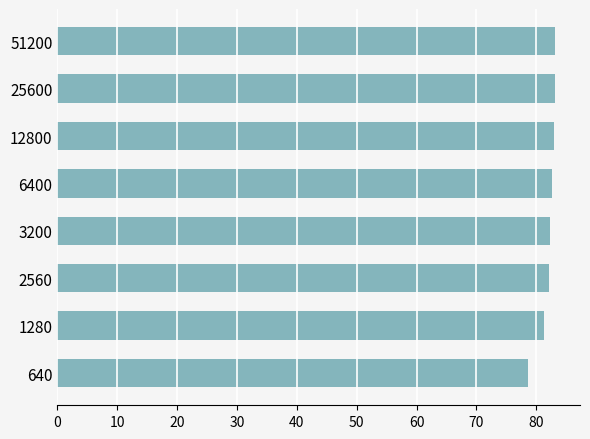

What is the maximum value shown in the chart?

83.2